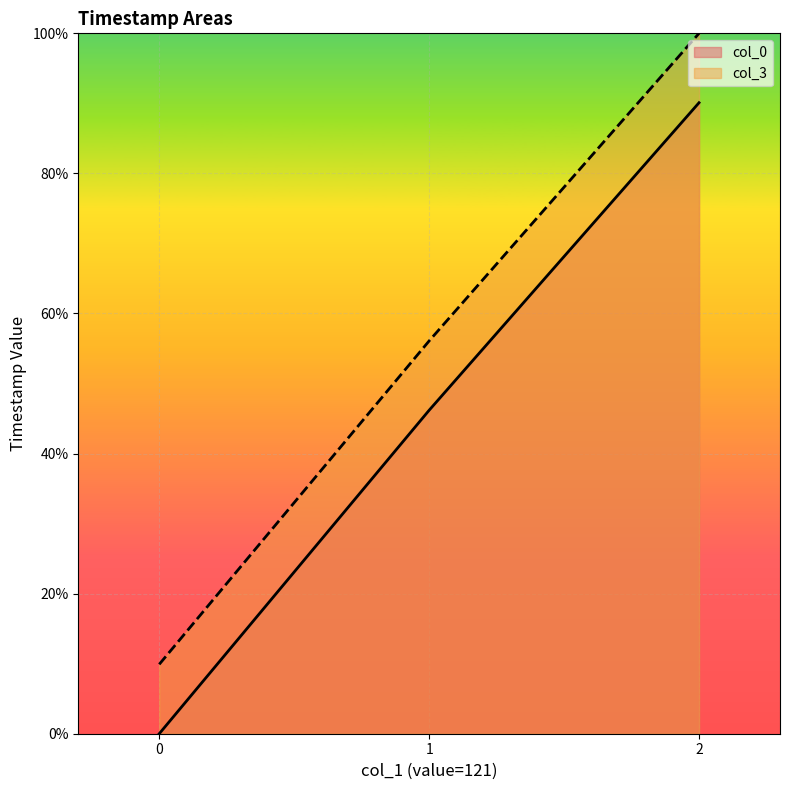

Rank the series by their average value, from lowest to highest.

col_0, col_3